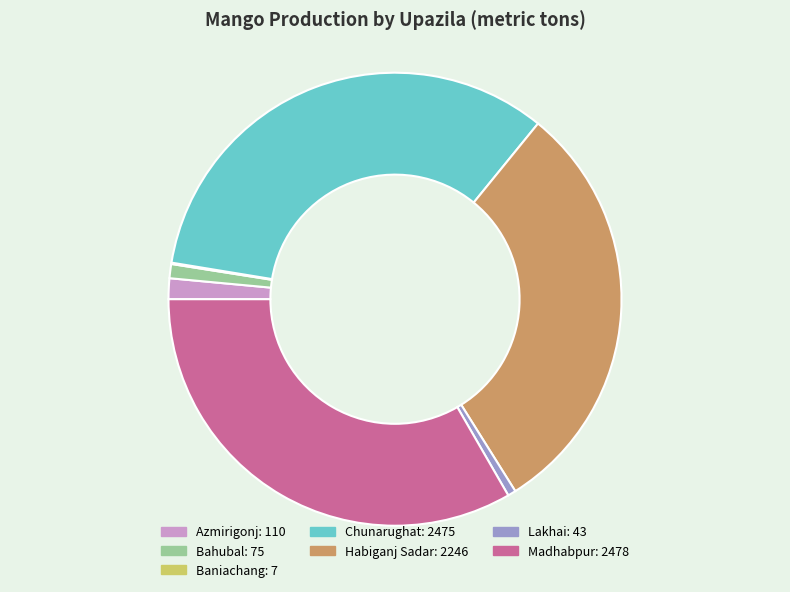

Which has a higher value, Bahubal or Madhabpur?

Madhabpur